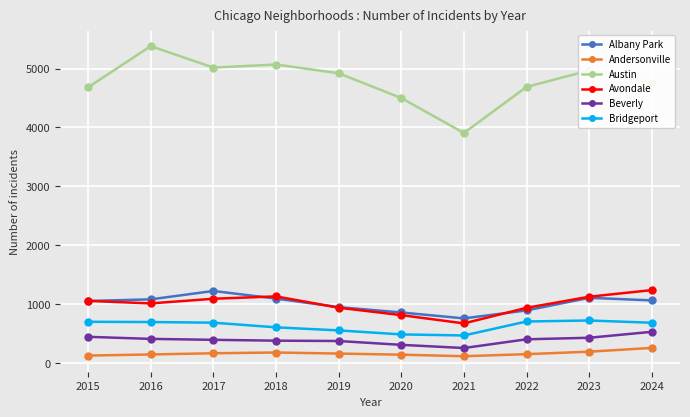

What are all the series names shown in the legend?

Albany Park, Andersonville, Austin, Avondale, Beverly, Bridgeport